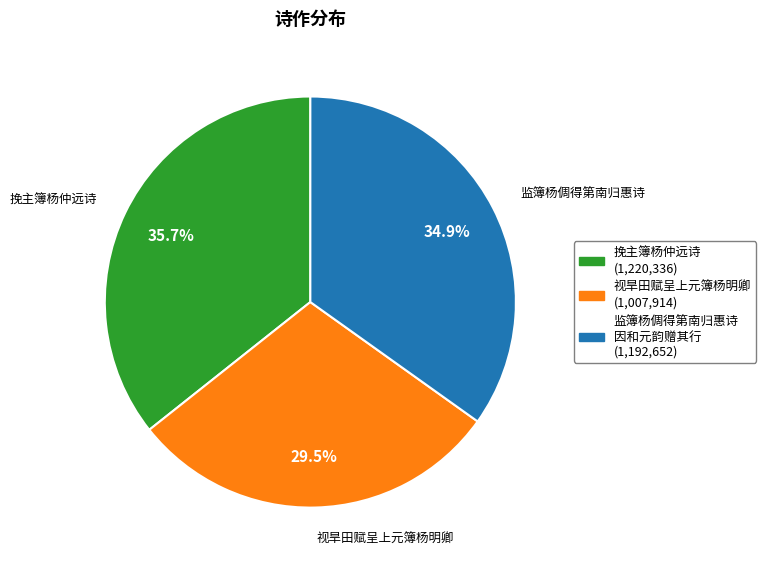

Is there any slice that represents more than half of the pie?

No